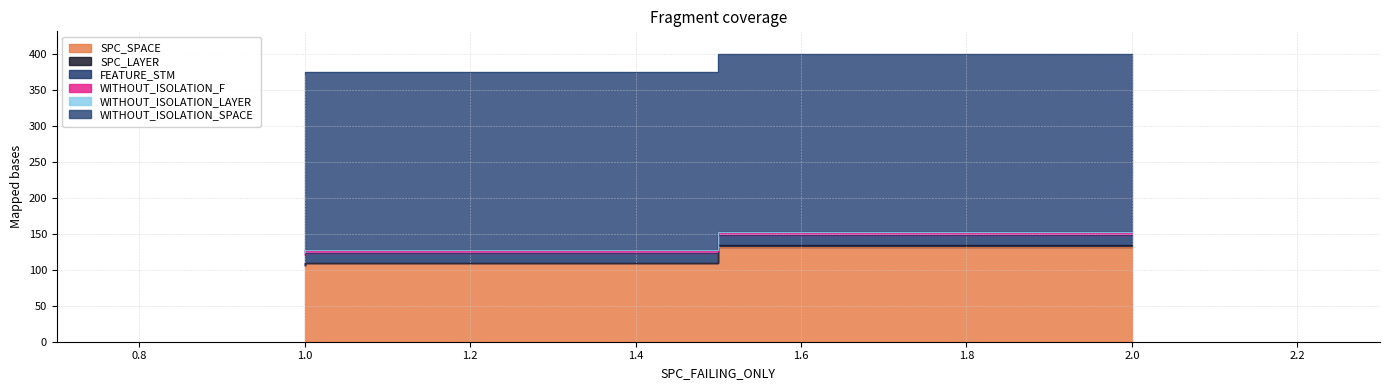

What is the average value of the SPC_SPACE series?

116